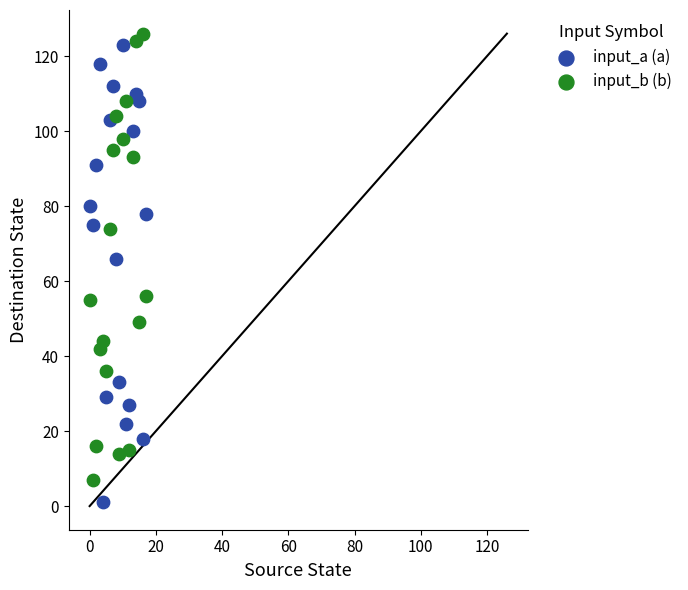

Which series reaches the minimum Y coordinate?

input_a (a)